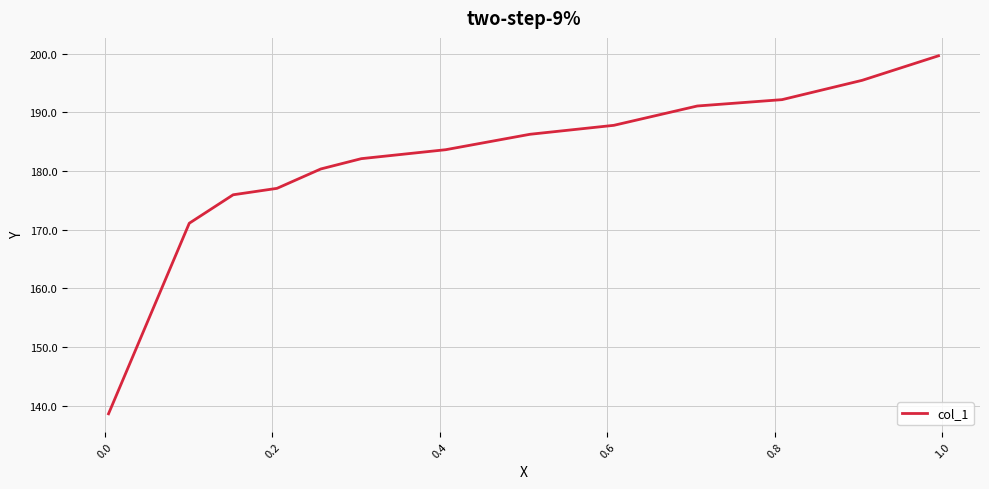

What is the difference between the maximum and minimum values?

61.0